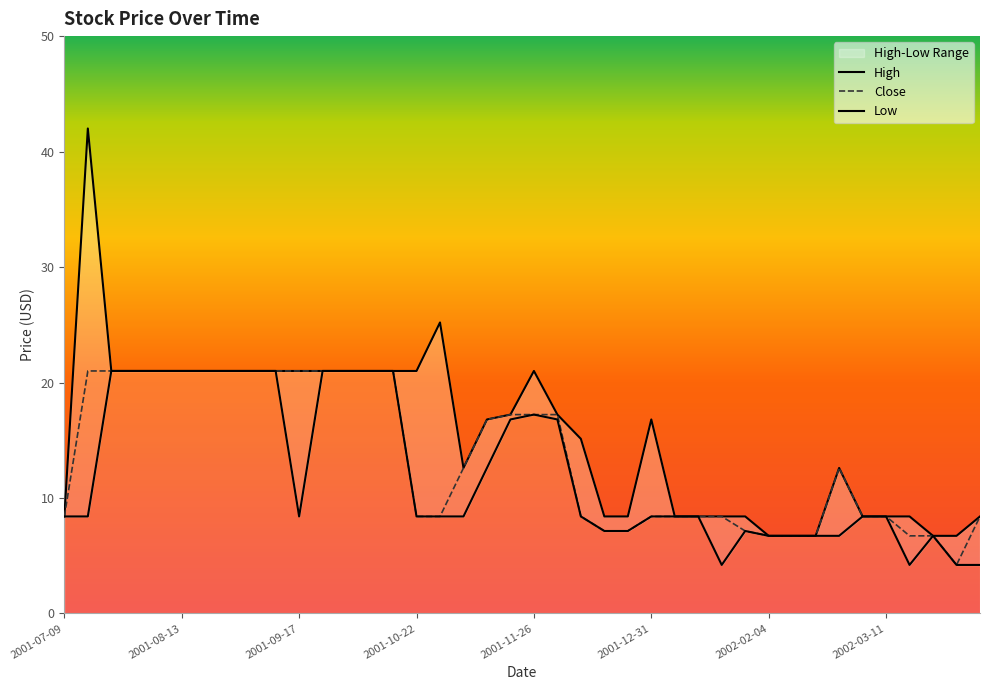

Which series has the widest spread of values?

High